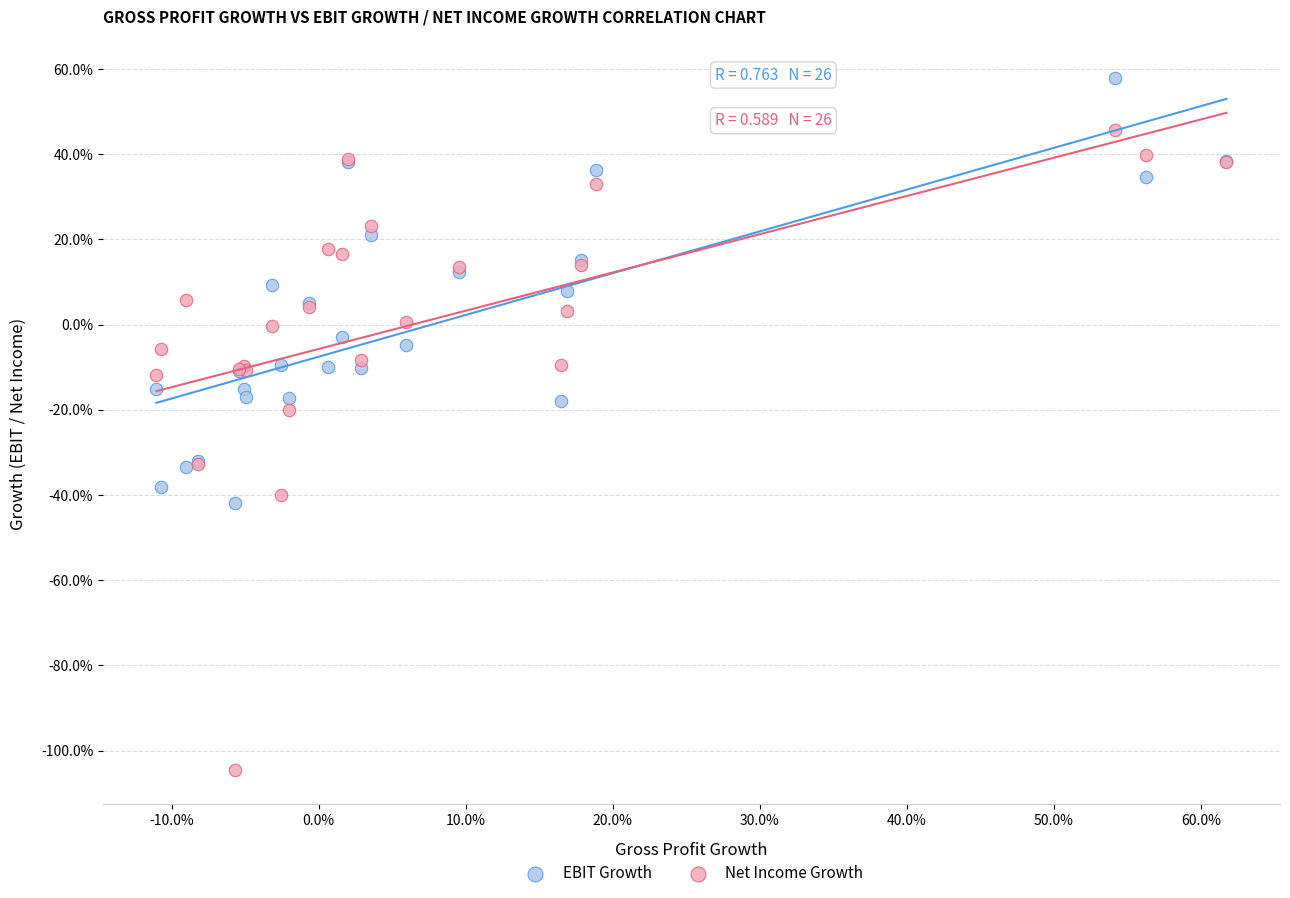

Which series contains the highest Y value?

EBIT Growth